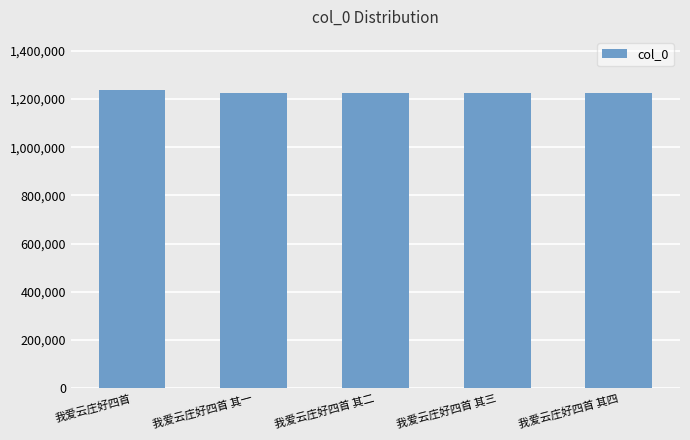

Which label corresponds to the largest value in the chart?

我爱云庄好四首